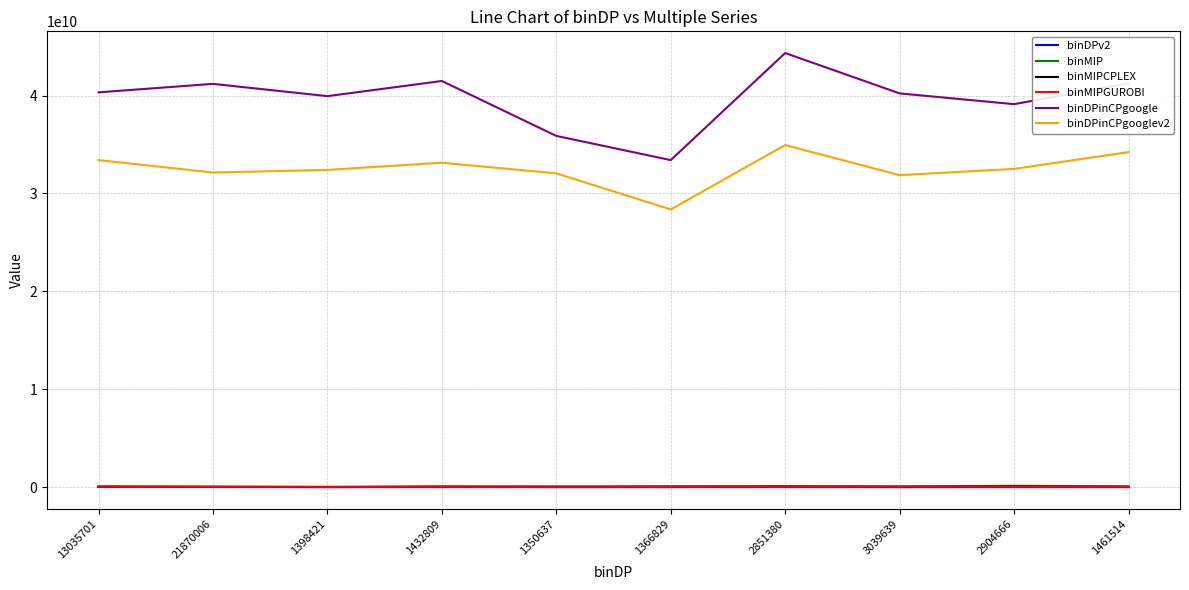

What is the difference between the highest and lowest values at 13035701?

40313473076